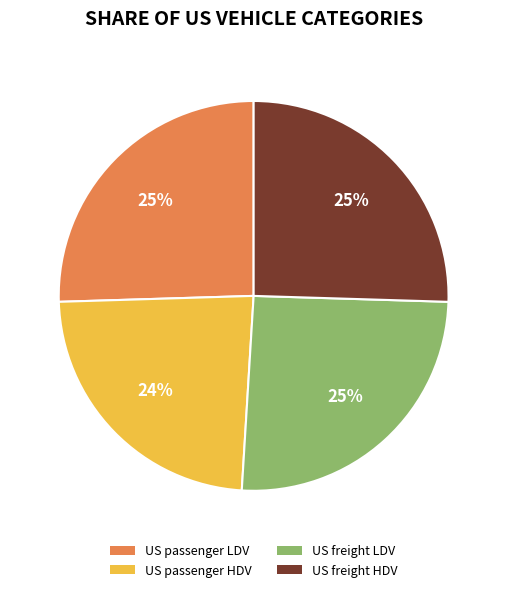

Does US passenger LDV account for over 50% of the chart?

No